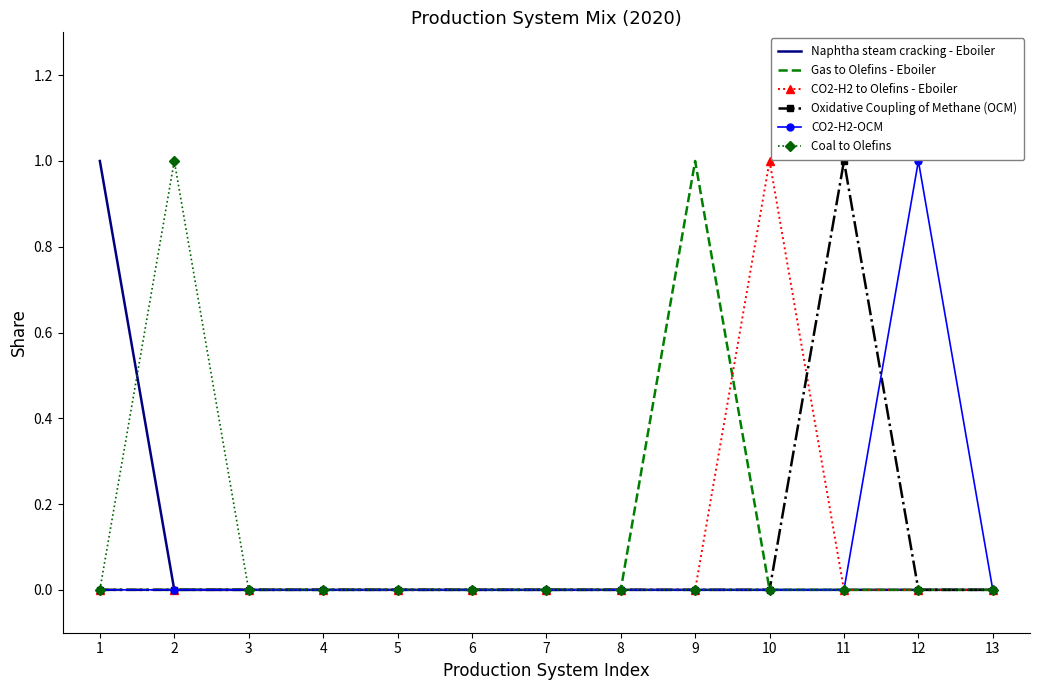

What is the sum of all Gas to Olefins - Eboiler values?

1